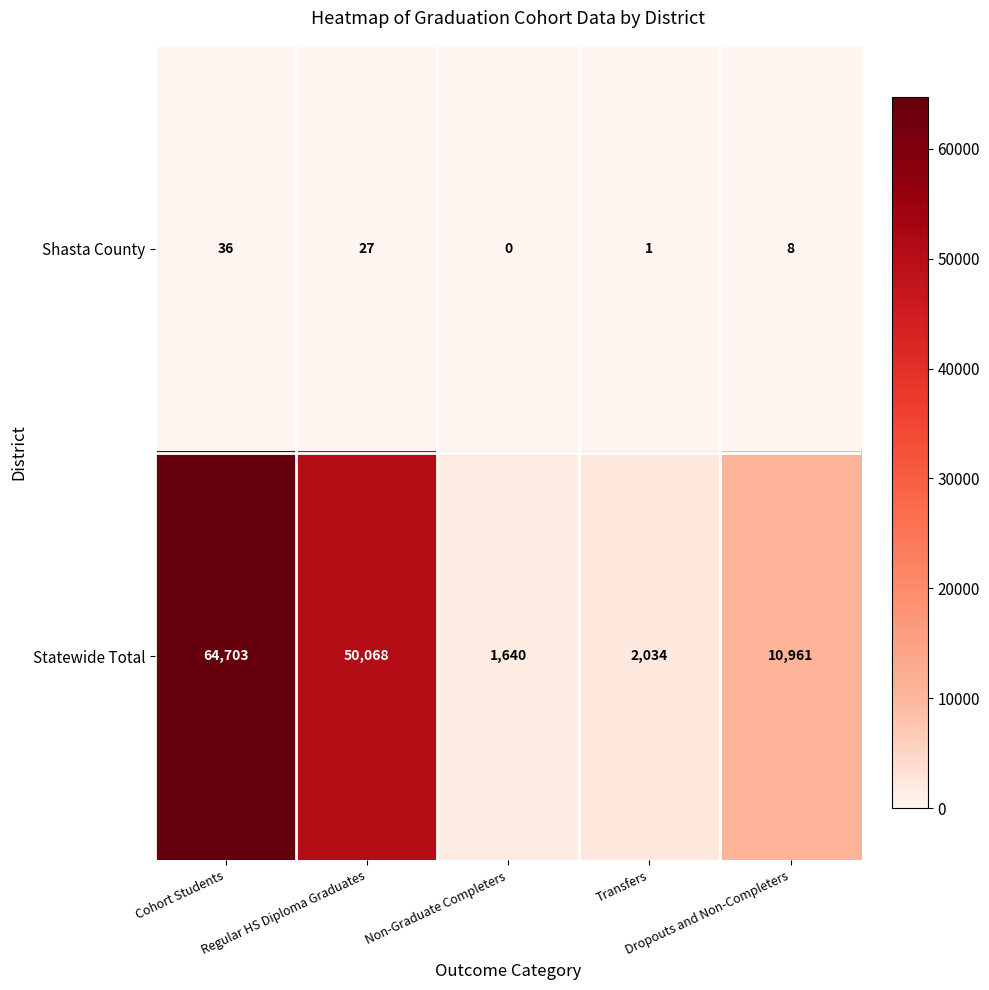

How many data points does each series have?

5